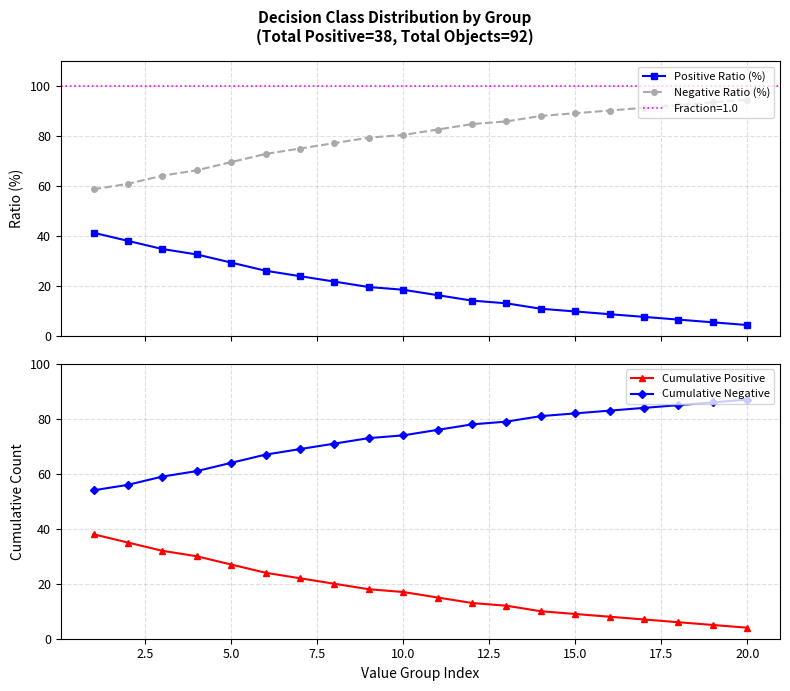

True or false: Cumulative Positive and Negative Ratio (%) cross at least once.

False